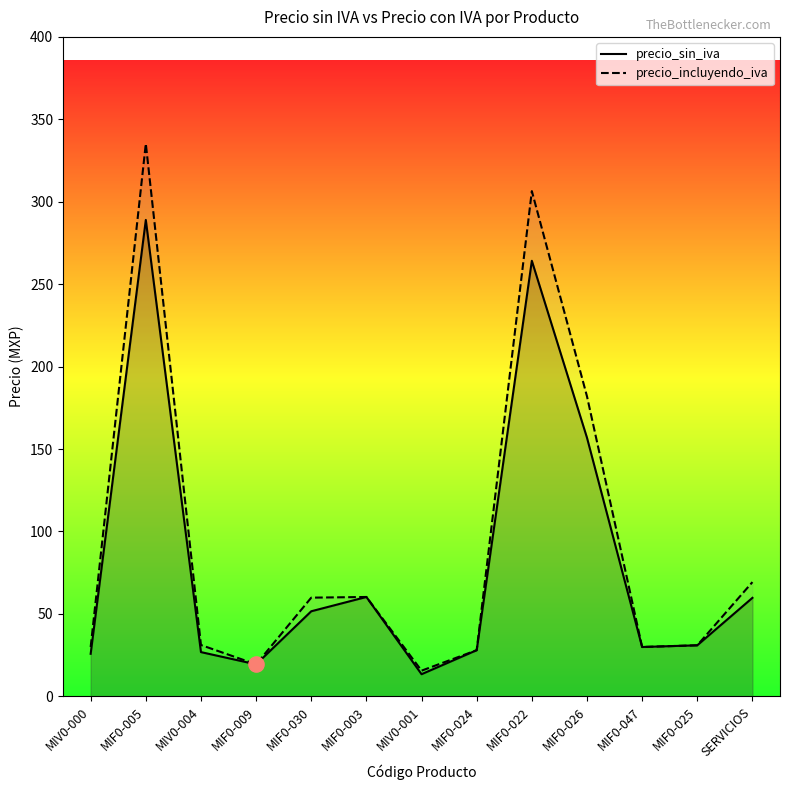

Which series reaches the maximum Y coordinate?

precio_incluyendo_iva